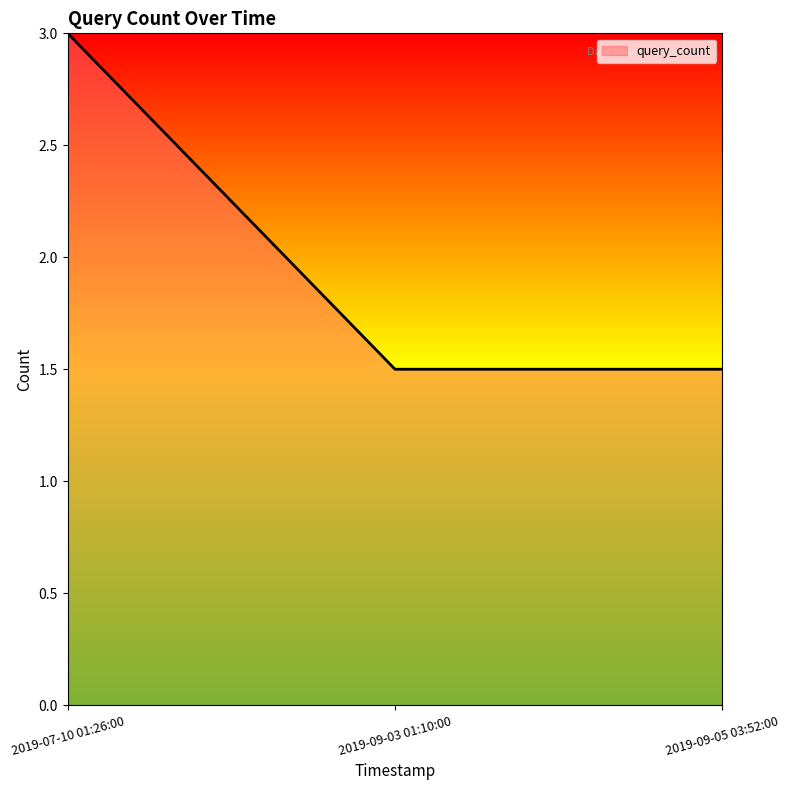

What is the greatest value displayed?

3.0